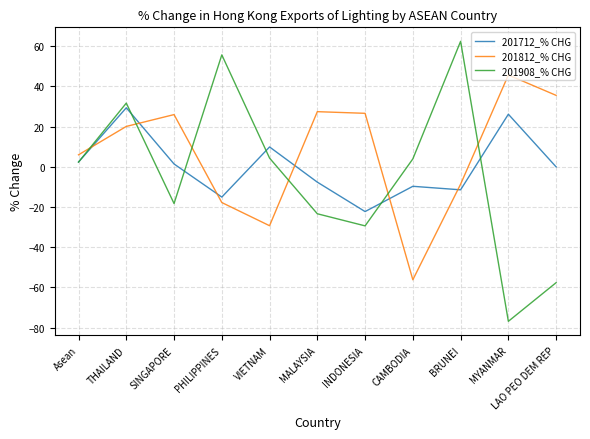

Which category has the lowest value in the 201712_% CHG series?

INDONESIA